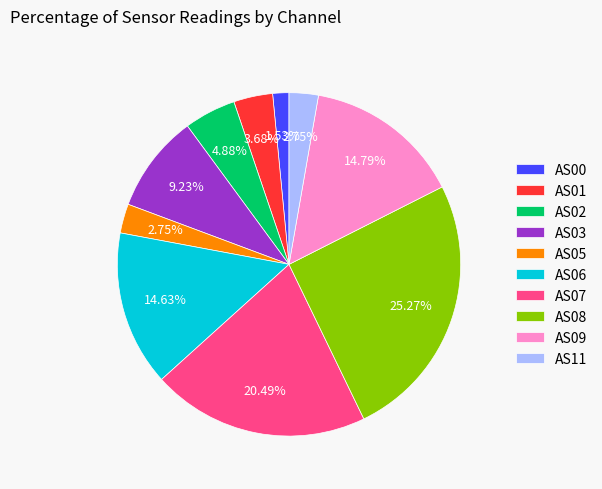

How many slices are in this pie chart?

10